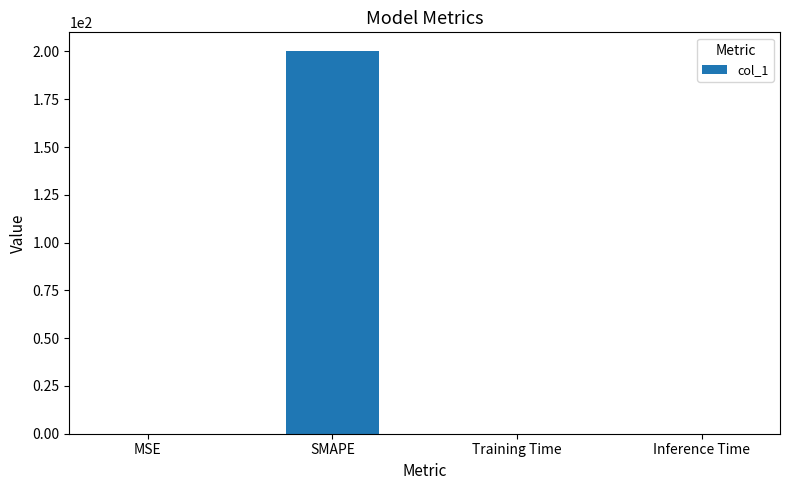

Between Inference Time and SMAPE, which is larger?

SMAPE